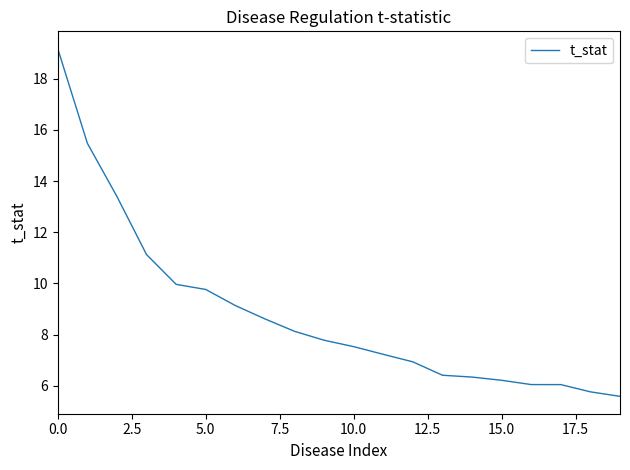

Reading left to right, what are all the values shown in this chart?

19.2	15.5	13.4	11.1	10.0	9.8	9.1	8.6	8.1	7.8	7.5	7.2	6.9	6.4	6.3	6.2	6.0	6.0	5.8	5.6